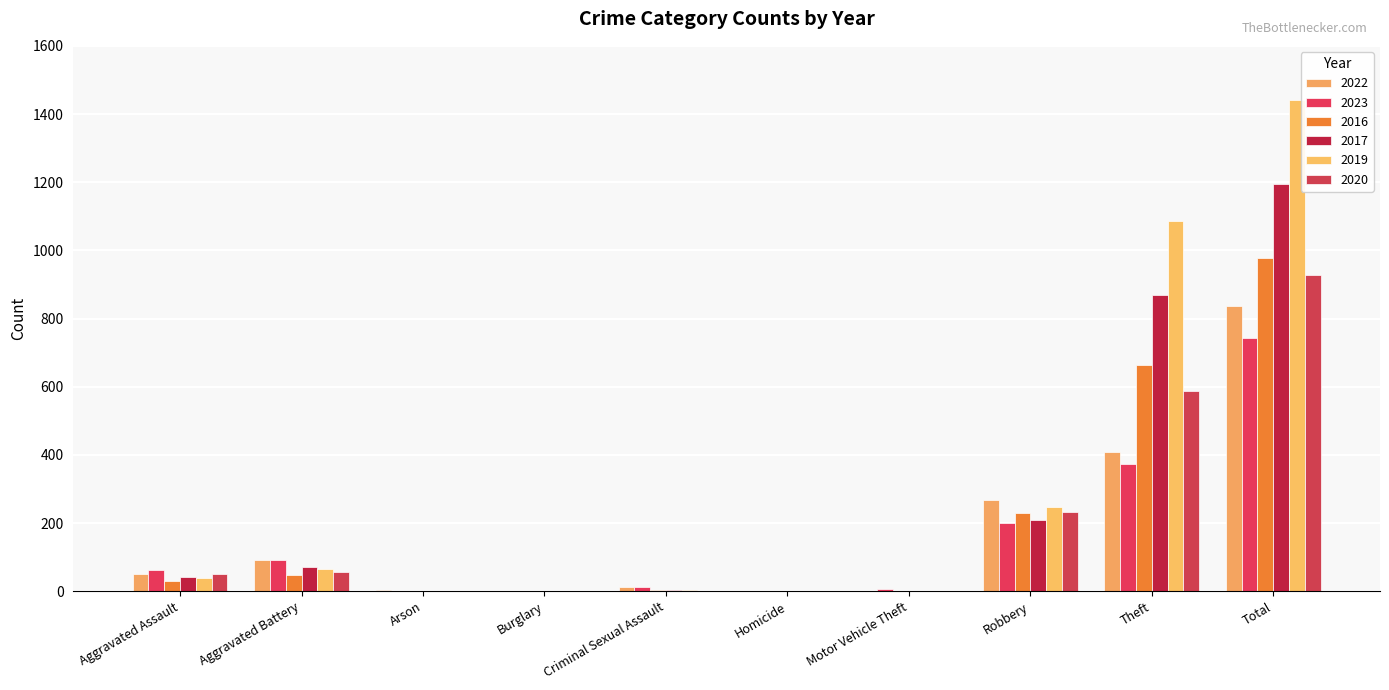

Between Burglary and Homicide, which is larger?

Homicide